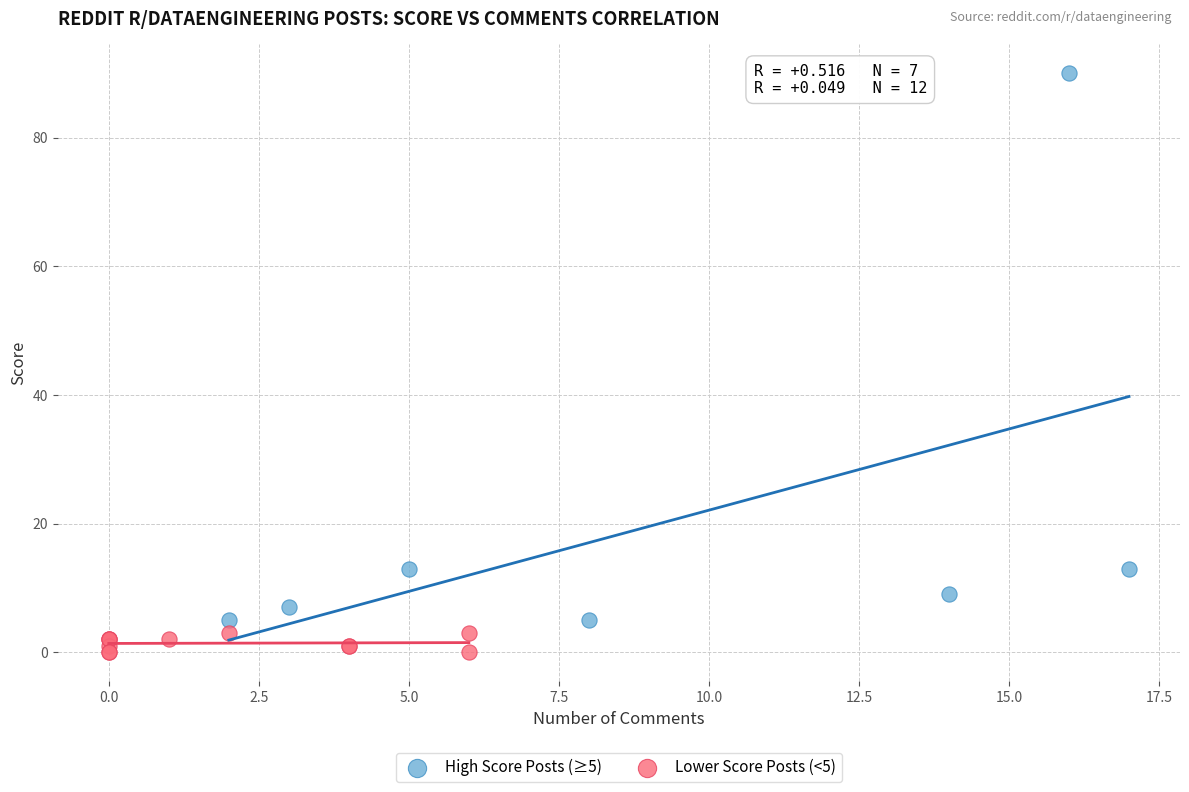

Which series reaches the maximum Y coordinate?

High Score Posts (≥5)